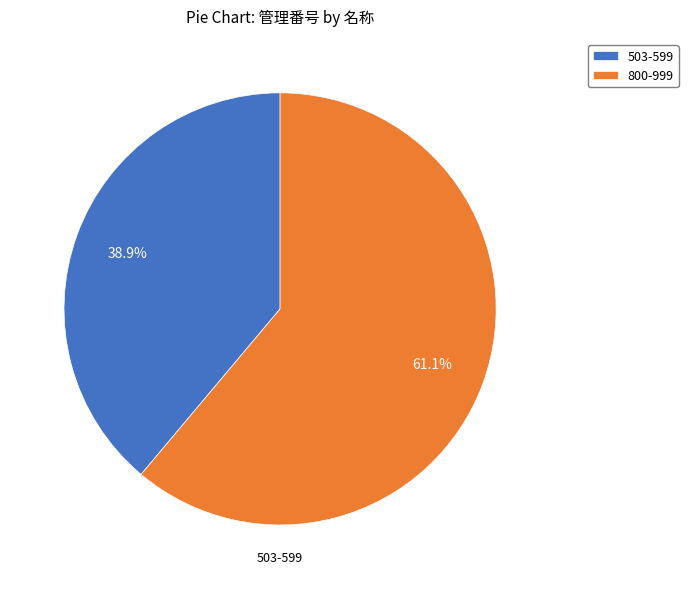

To the nearest percent, what is the average slice percentage?

50%